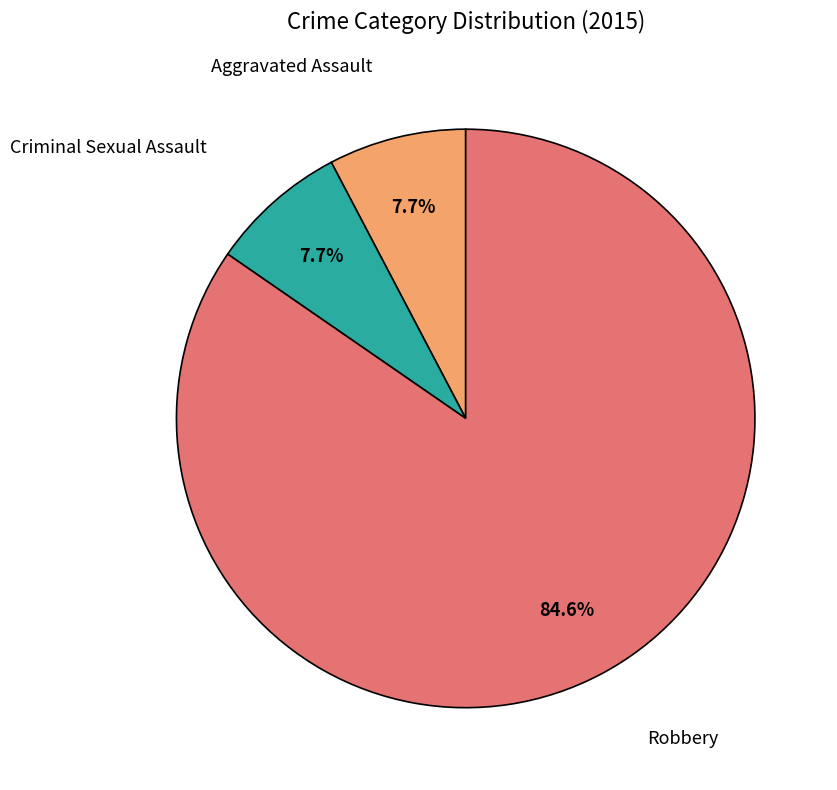

Is there a majority slice in this chart?

Yes